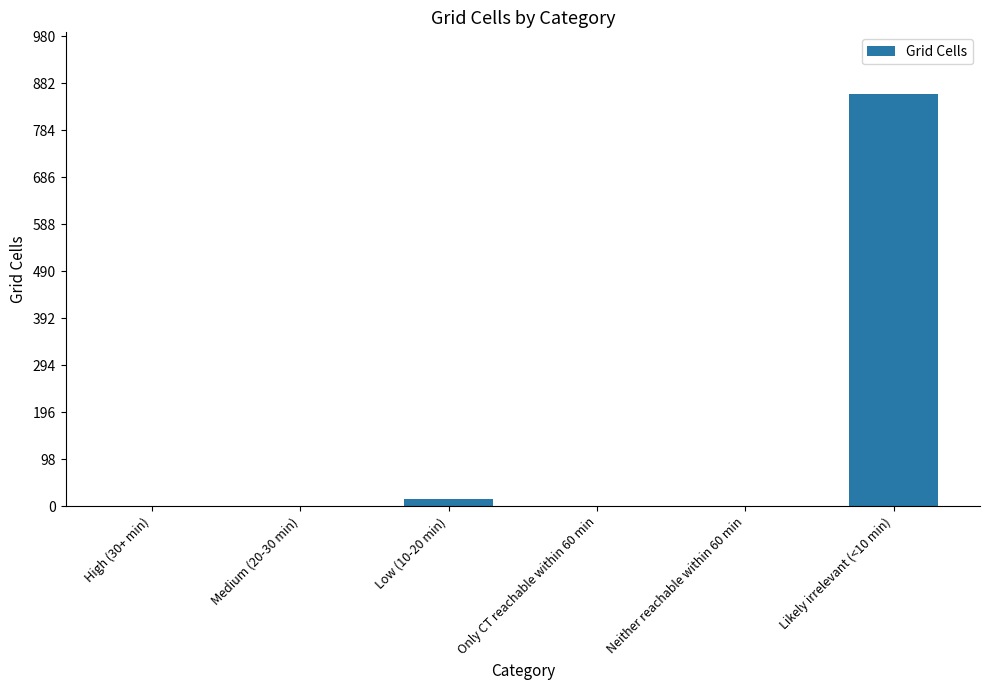

Count the number of categories in the chart.

6